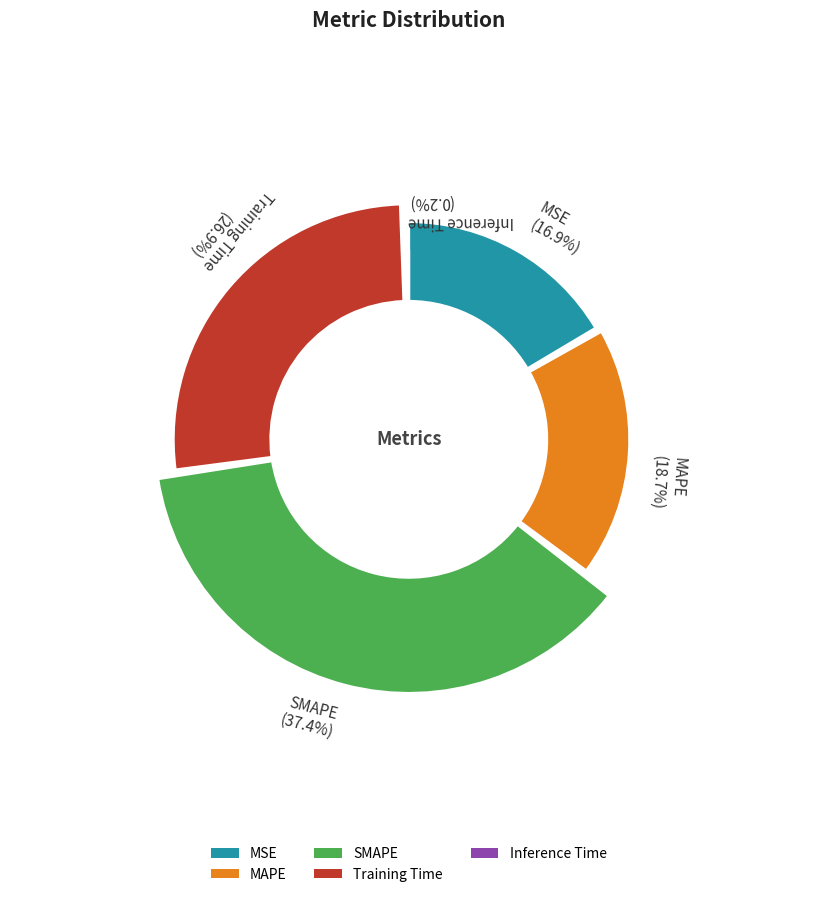

Does SMAPE account for over 50% of the chart?

No